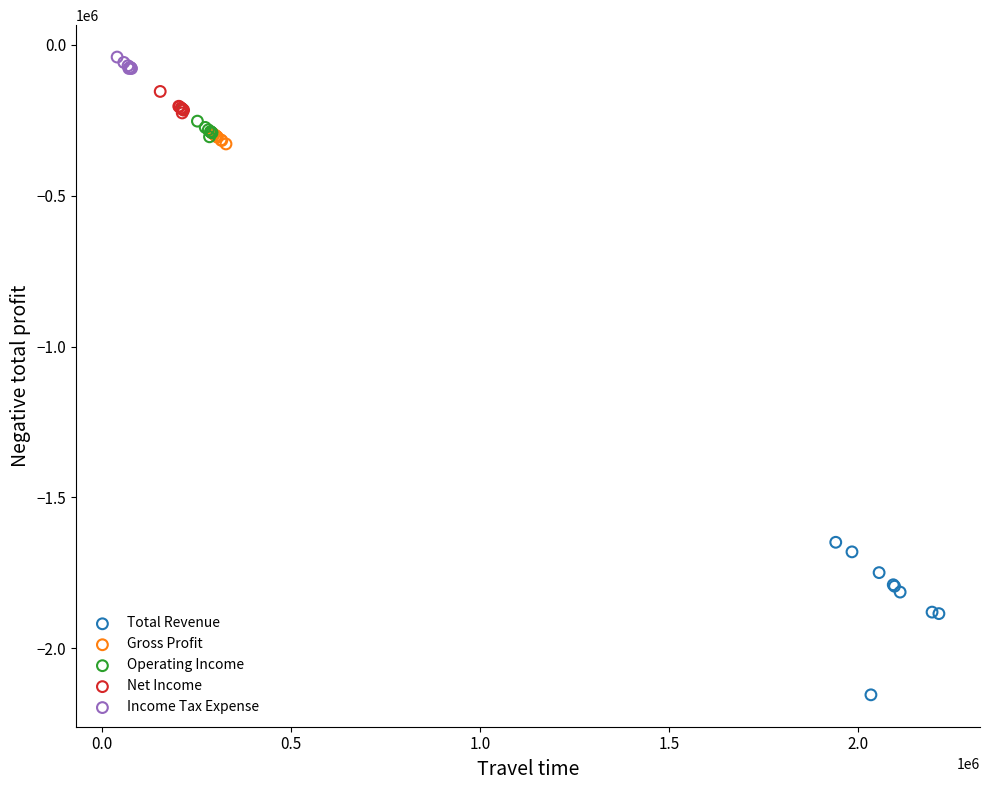

Which series contains the lowest Y value?

Total Revenue